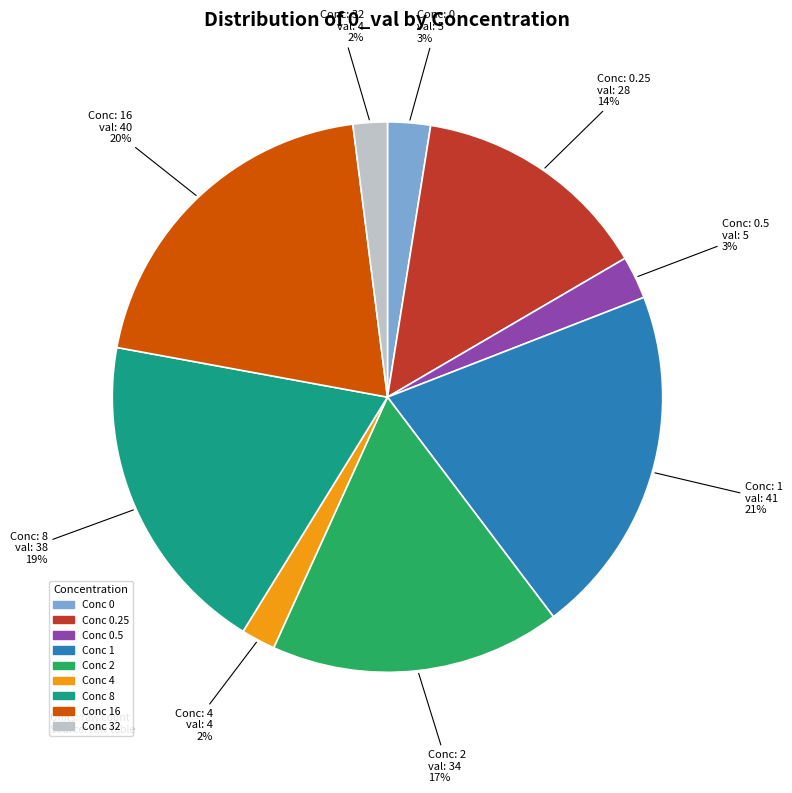

Does any single category account for the majority?

No